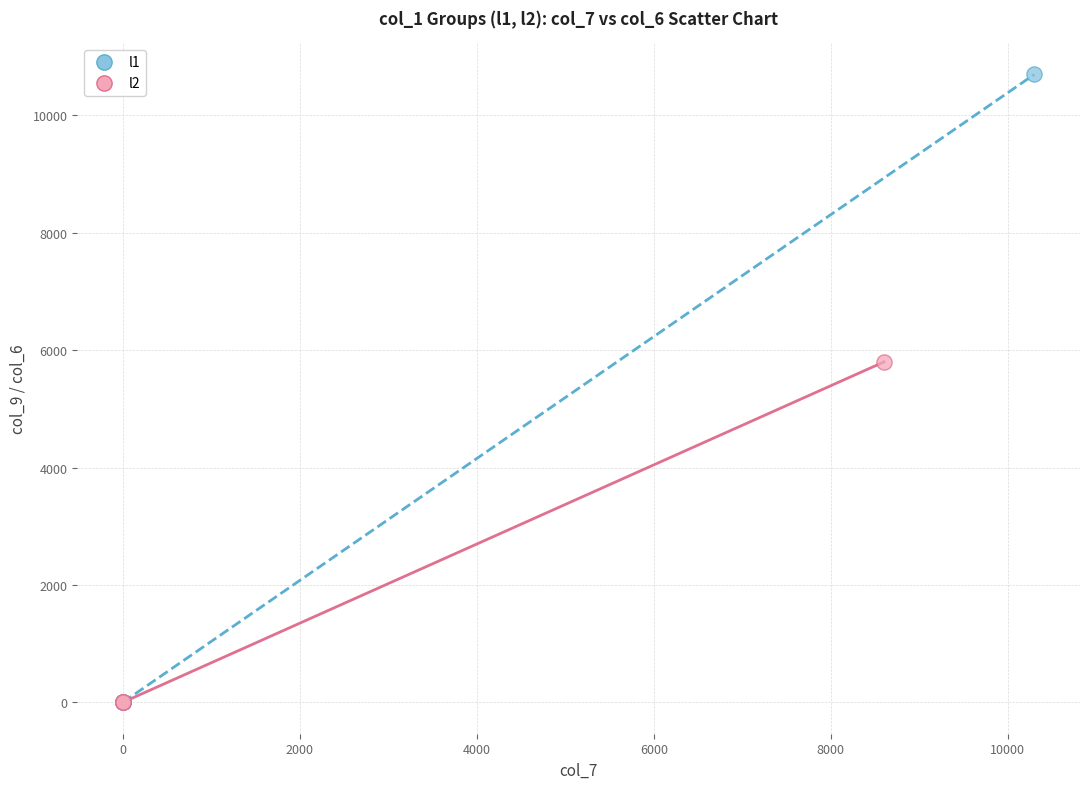

What are all the series names shown in the legend?

l1, l2